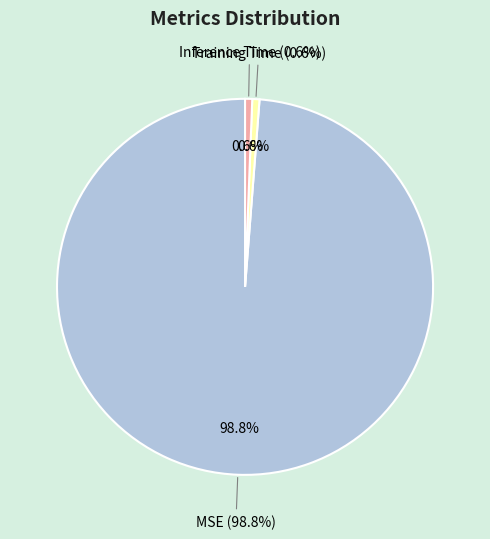

What is the smallest slice in the pie chart?

Inference Time